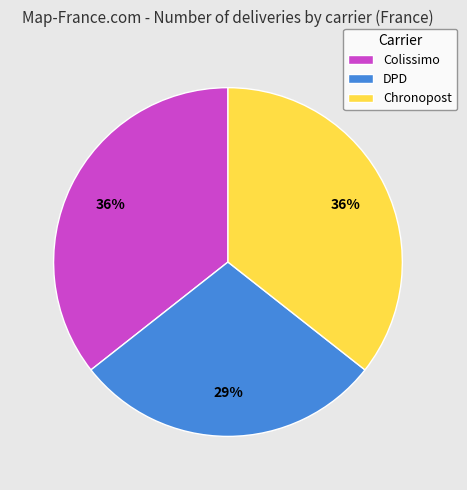

How many slices are in this pie chart?

3